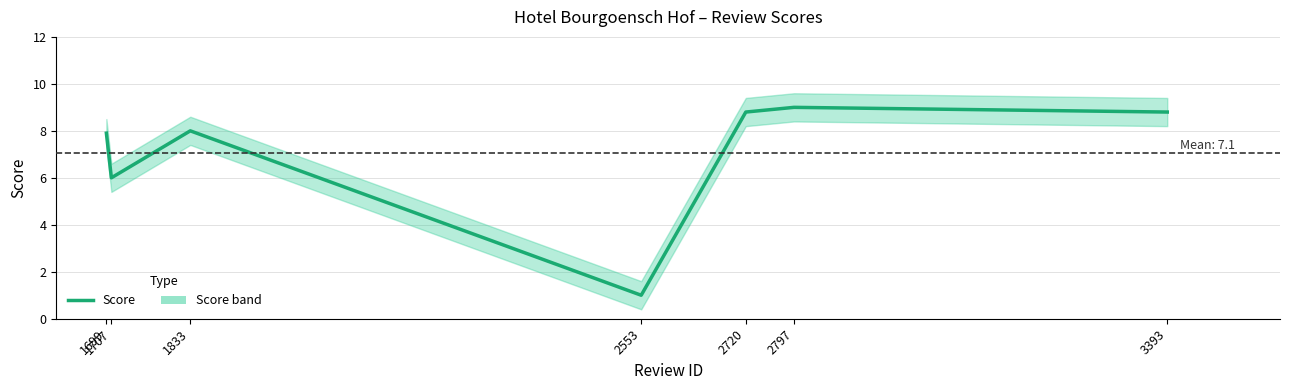

How many values exceed 8?

3